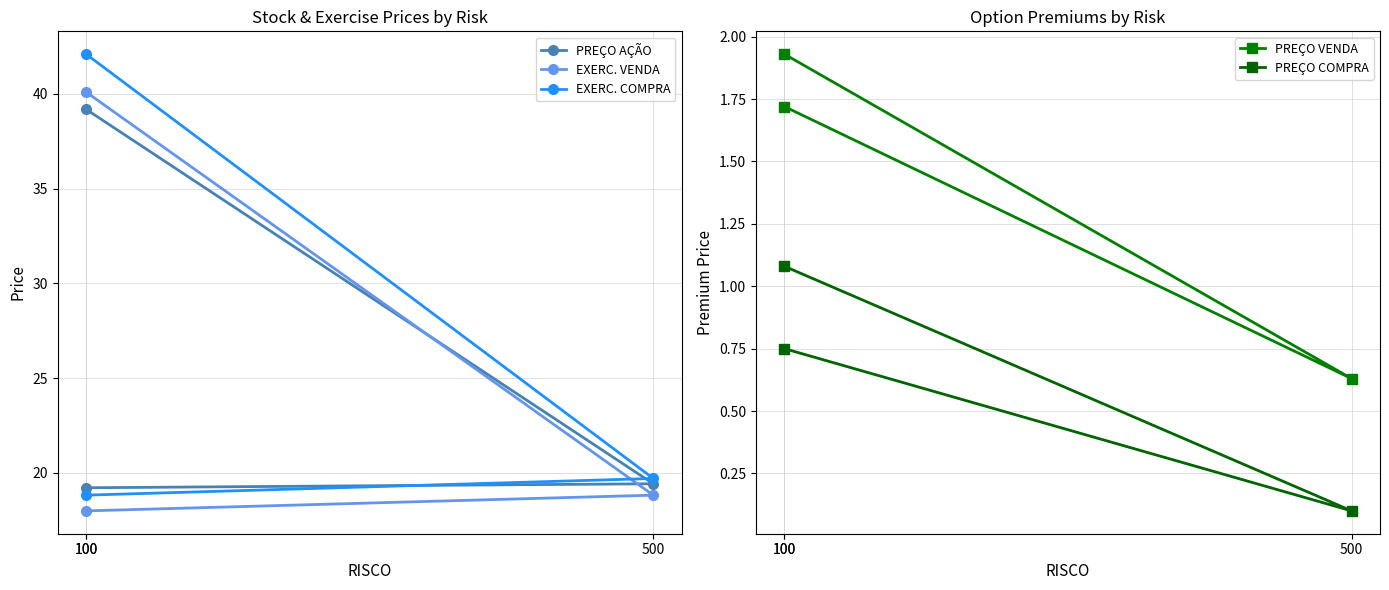

Which series has the largest total across all categories?

EXERC. COMPRA